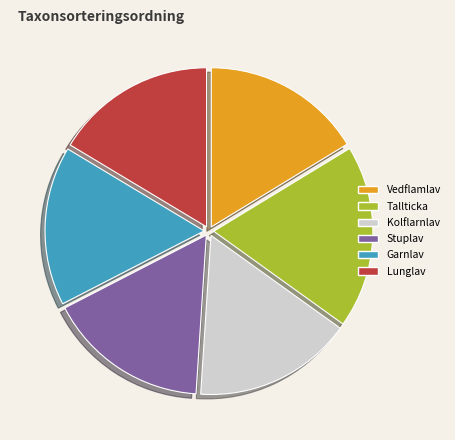

Approximately how many times larger is the value at Kolflarnlav compared to Lunglav?

1.0